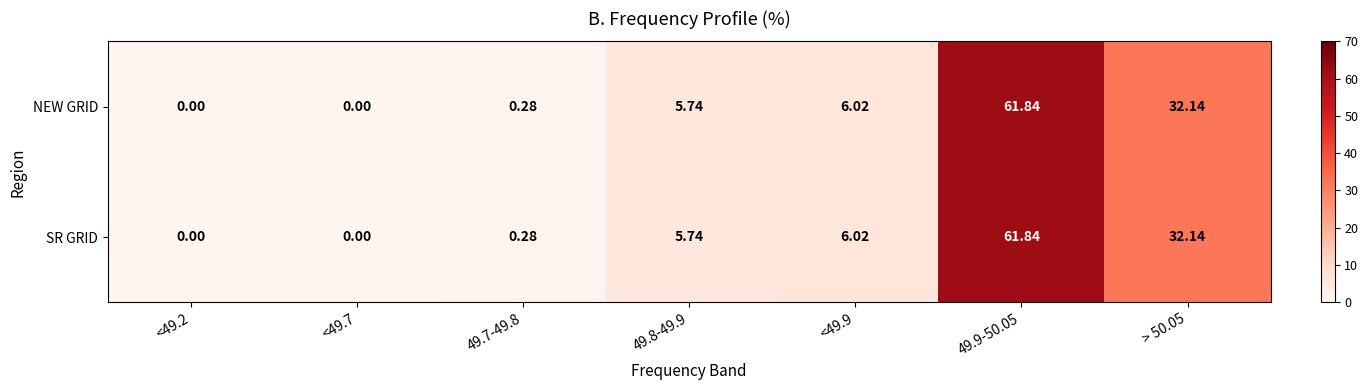

Is the value of SR GRID at <49.2 greater than the value of NEW GRID at 49.8-49.9?

No